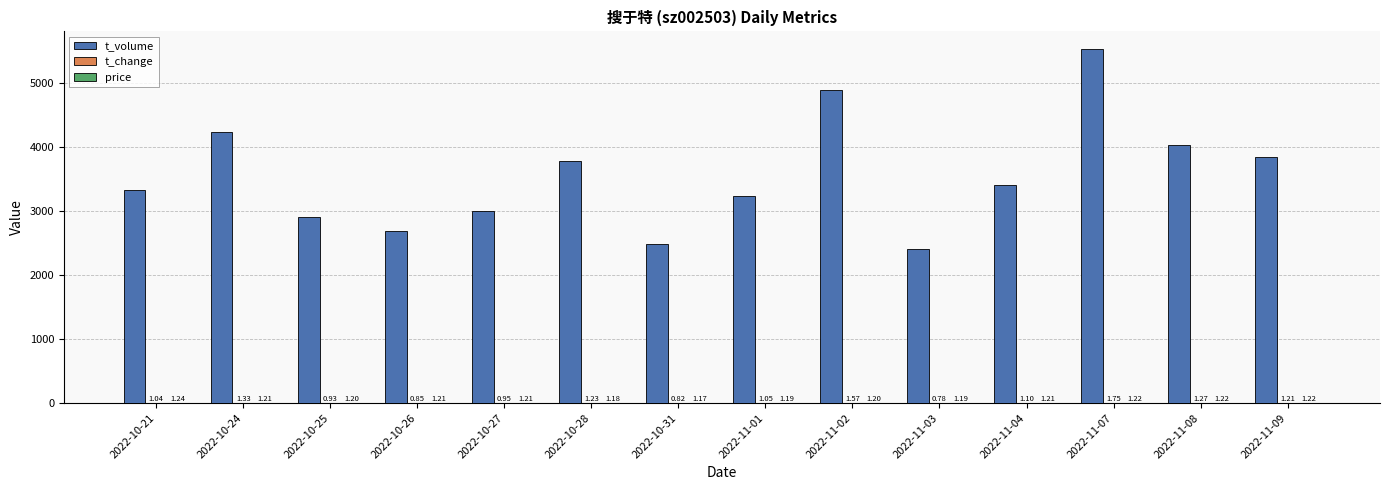

What is the sum of the t_volume values at 2022-10-24 and 2022-11-01?

7474.0